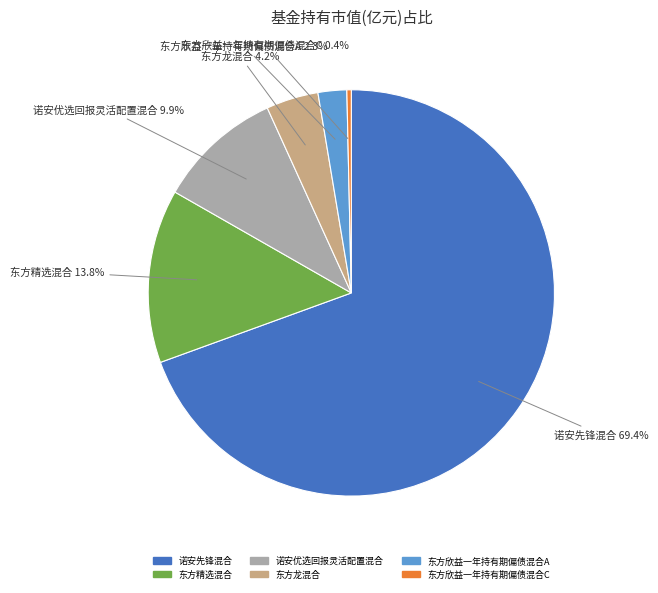

How many segments does this pie chart have?

6